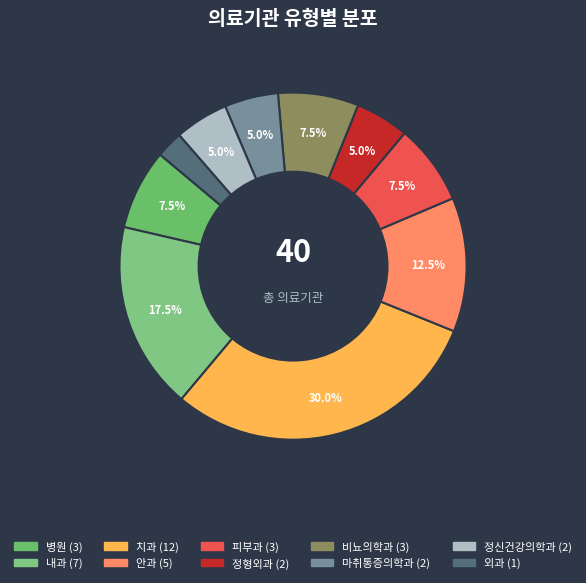

Count the number of slices in the pie.

10